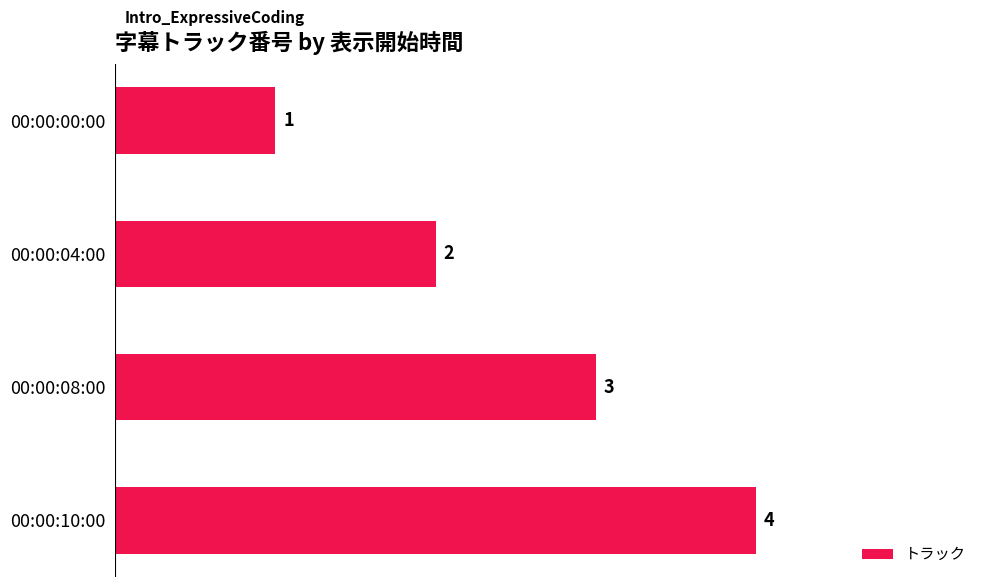

What is the difference between the maximum and minimum values?

3